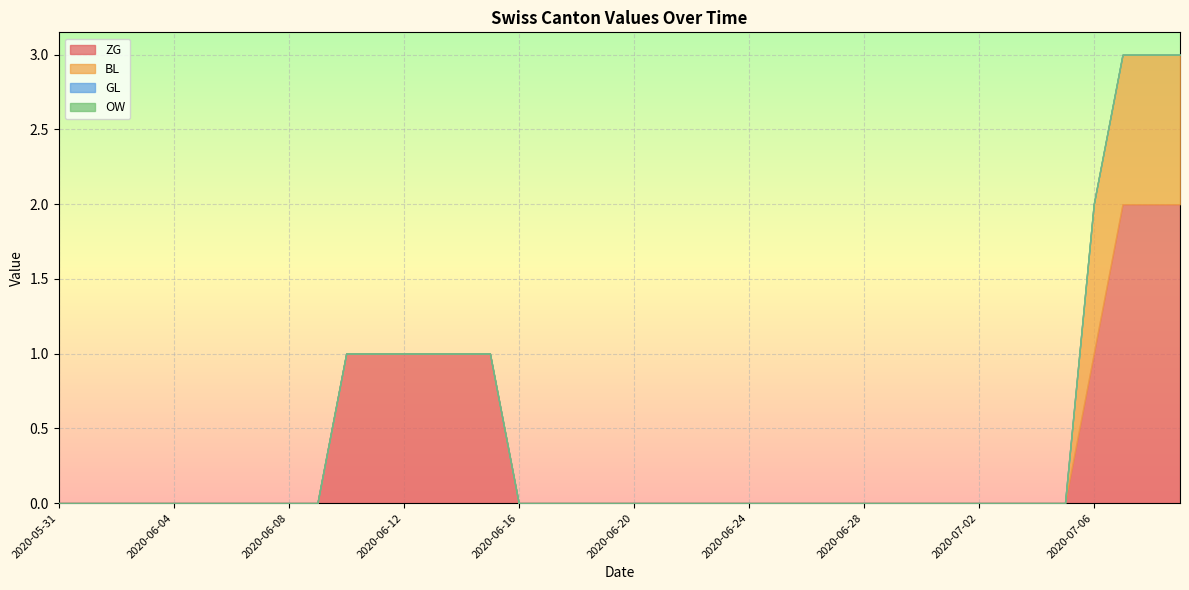

Which has a higher value, 2020-06-27 or 2020-06-23?

2020-06-27